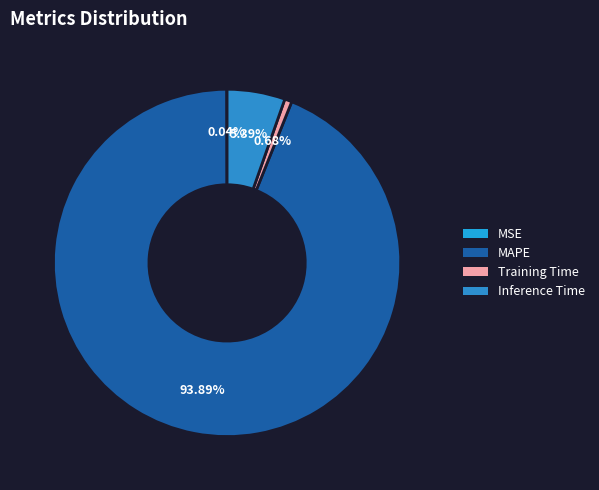

Count the number of slices in the pie.

4